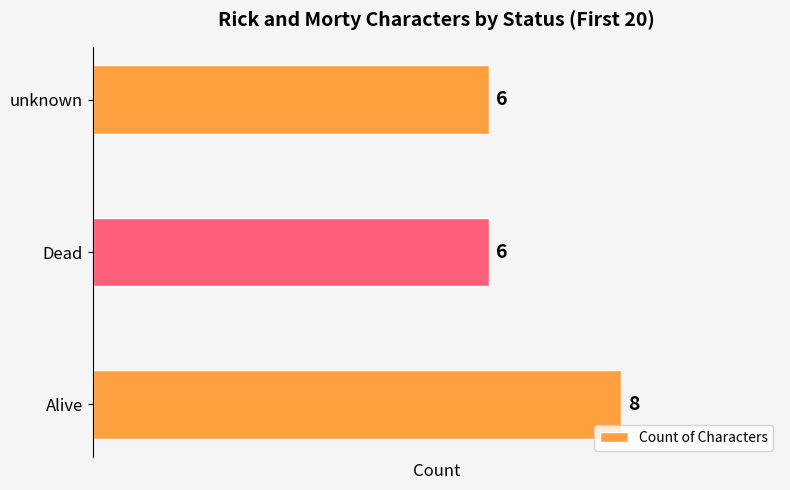

Between unknown and Alive, which is larger?

Alive